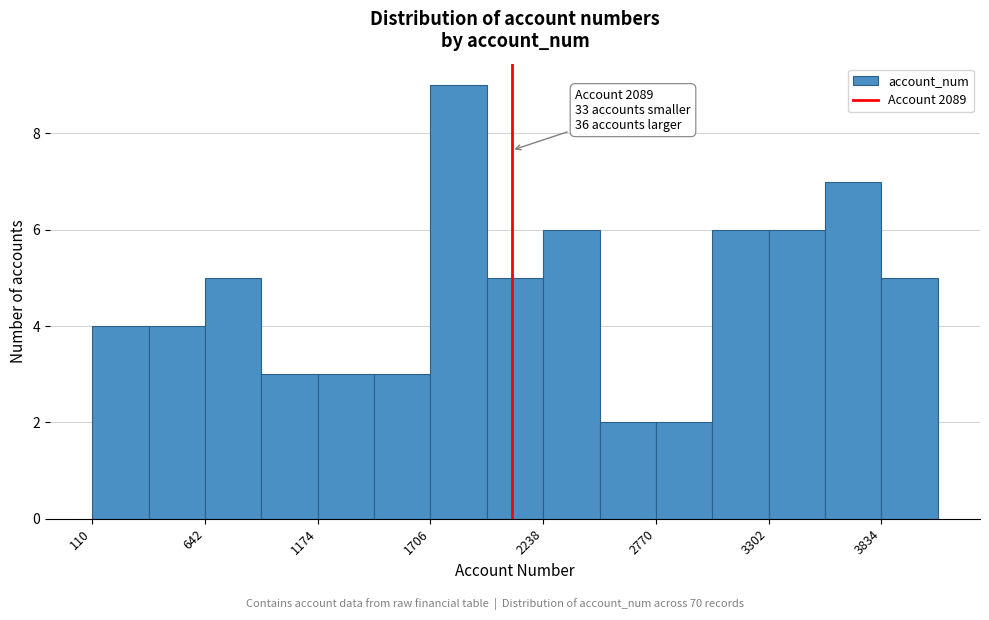

Read against the x-axis, roughly where is the centre of the tallest bar?

1800